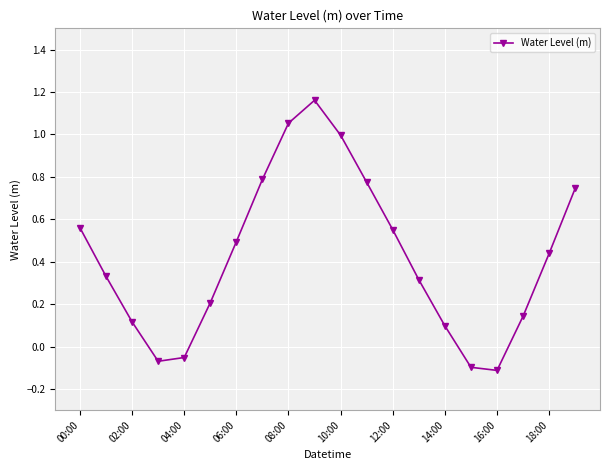

What is the difference between the maximum and second lowest values?

1.3